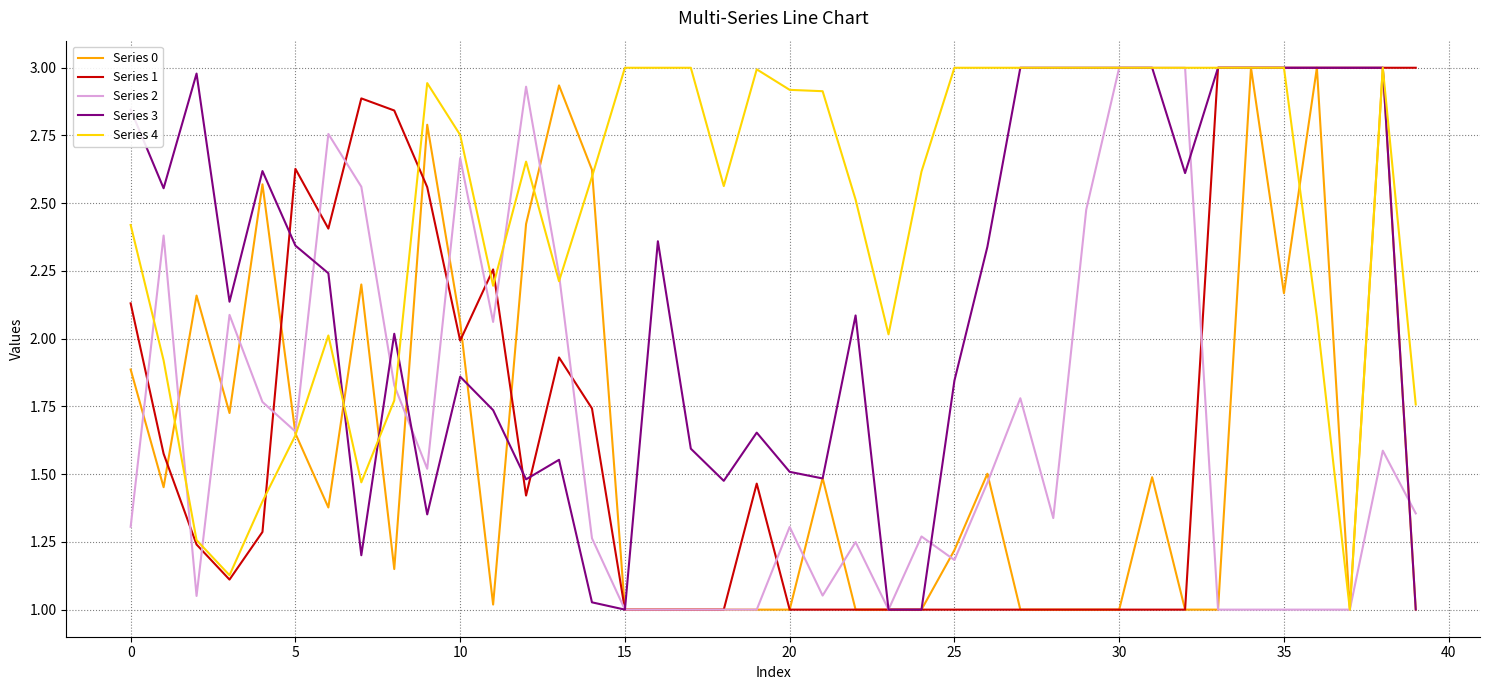

At how many categories does at least one series exceed 1?

40